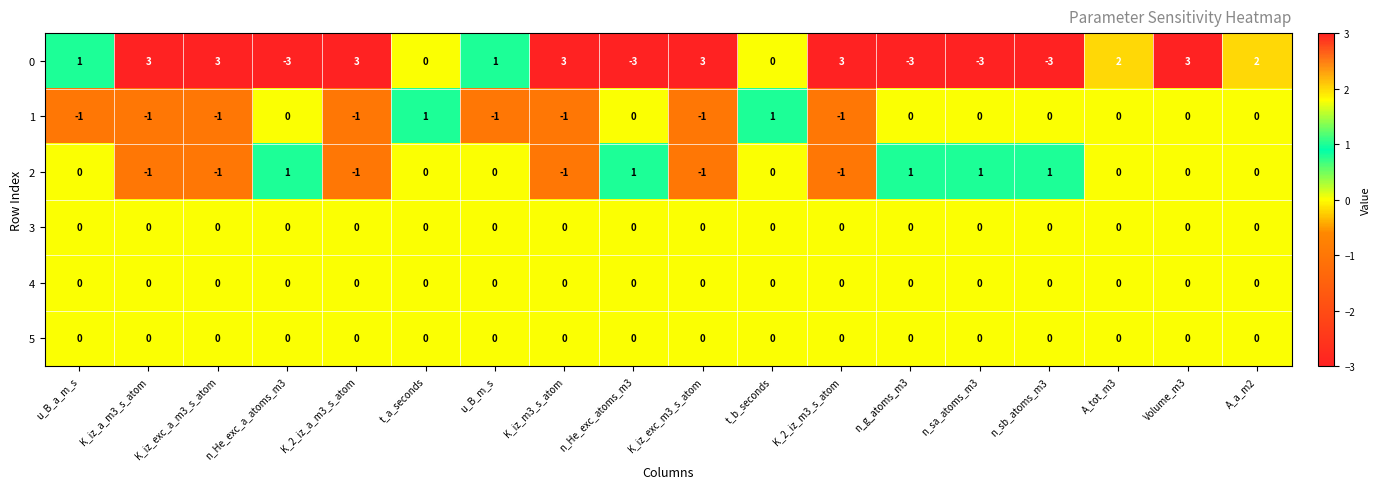

What is the maximum value for 0?

3